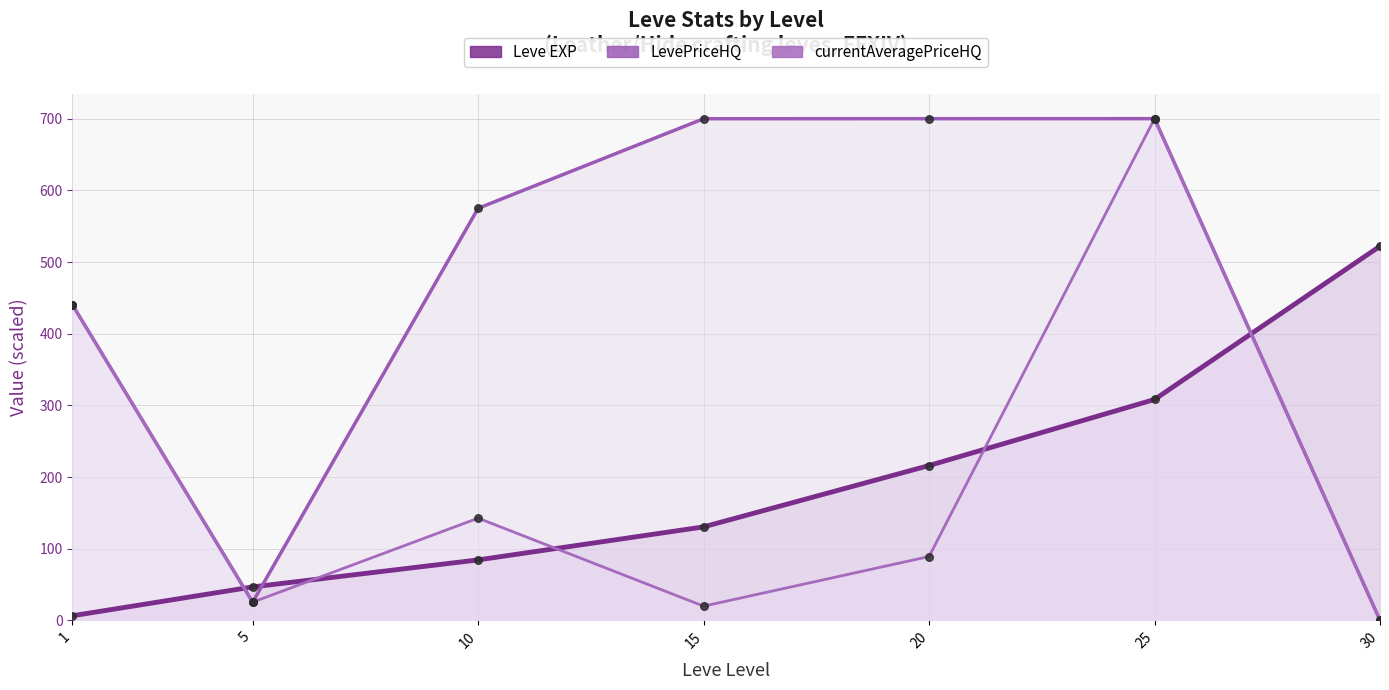

Which series contains the highest Y value?

LevePriceHQ